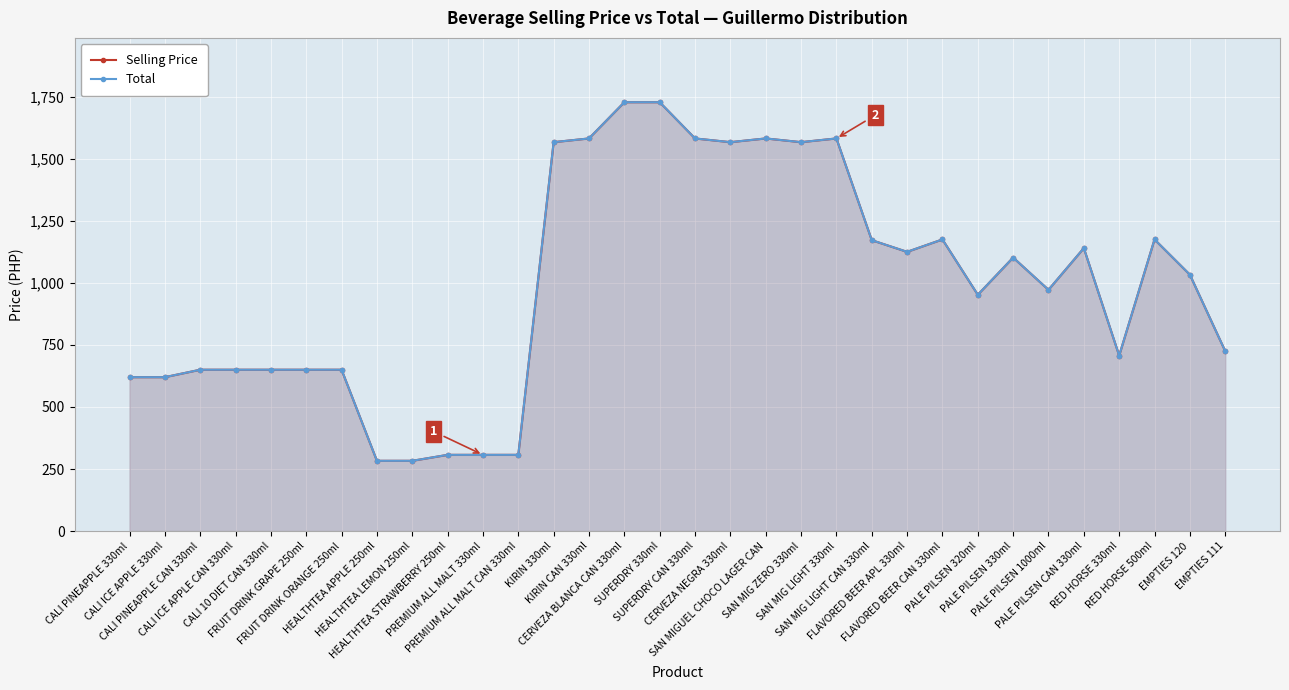

Is it true that Total equals 407 at FLAVORED BEER CAN 330ml?

False